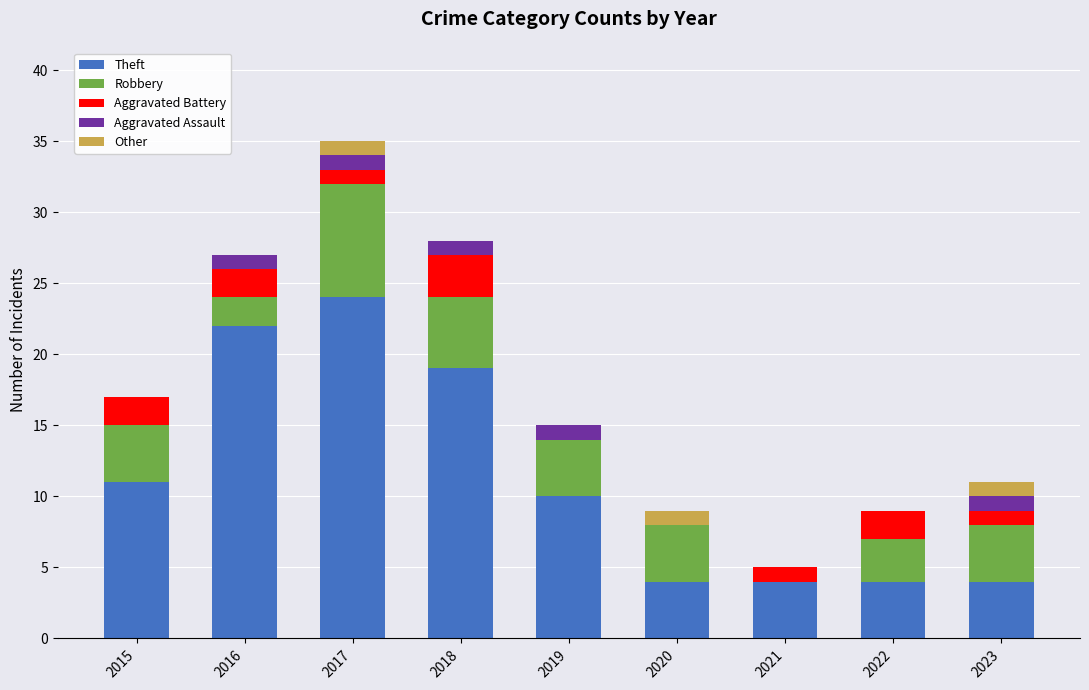

At which category is the sum across all series the highest?

2017